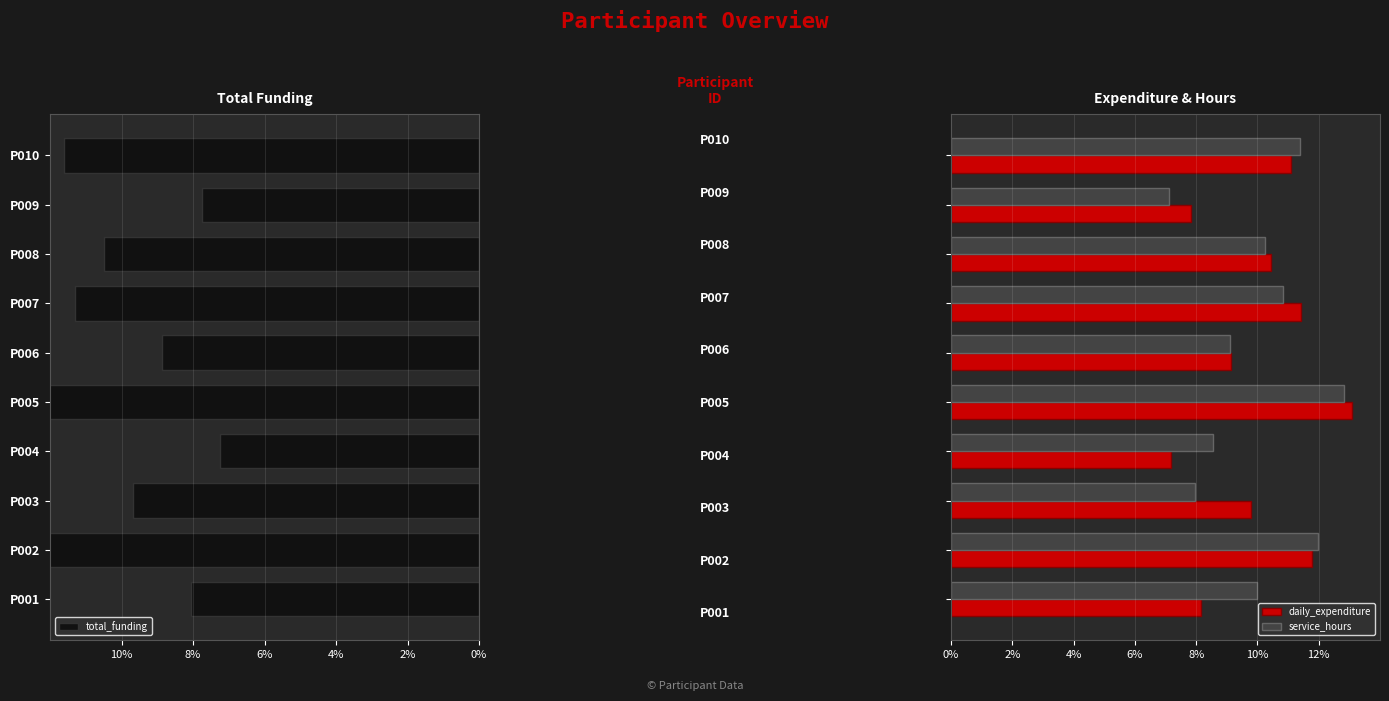

What is the maximum value for service_hours?

12.8